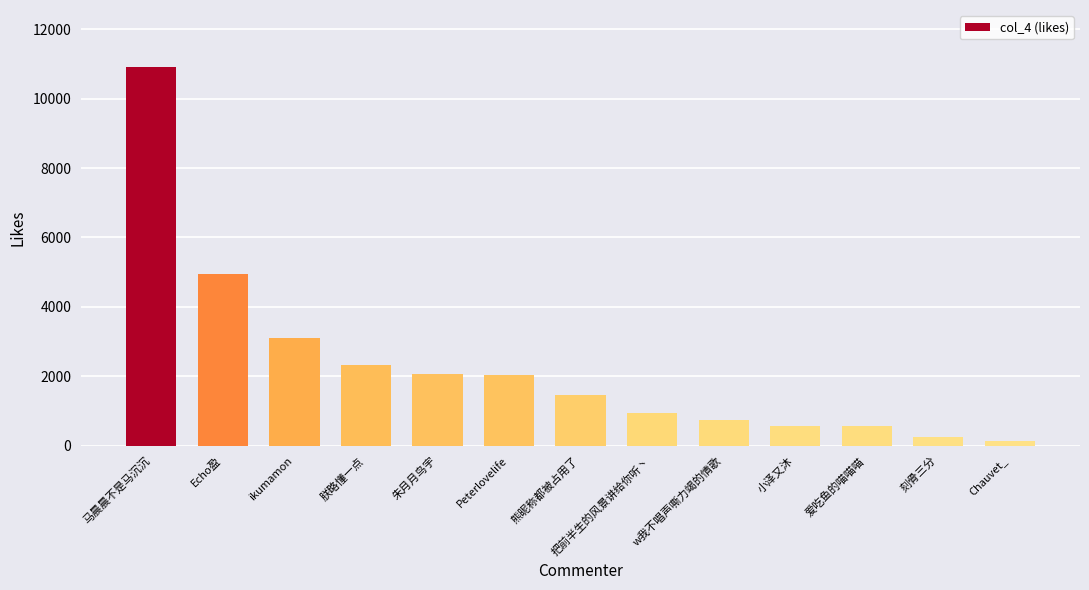

What is the approximate value at 刻骨三分, to the nearest 100?

300